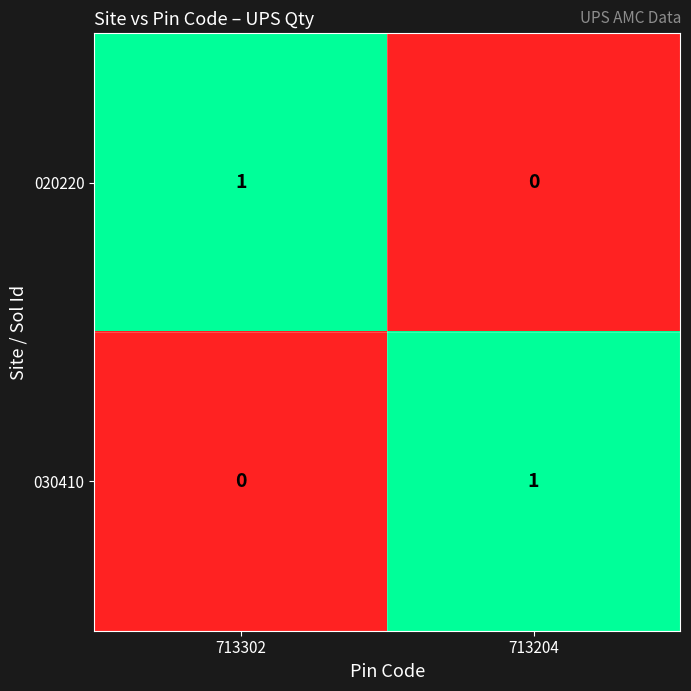

Which category has the lowest value in the 020220 series?

713204